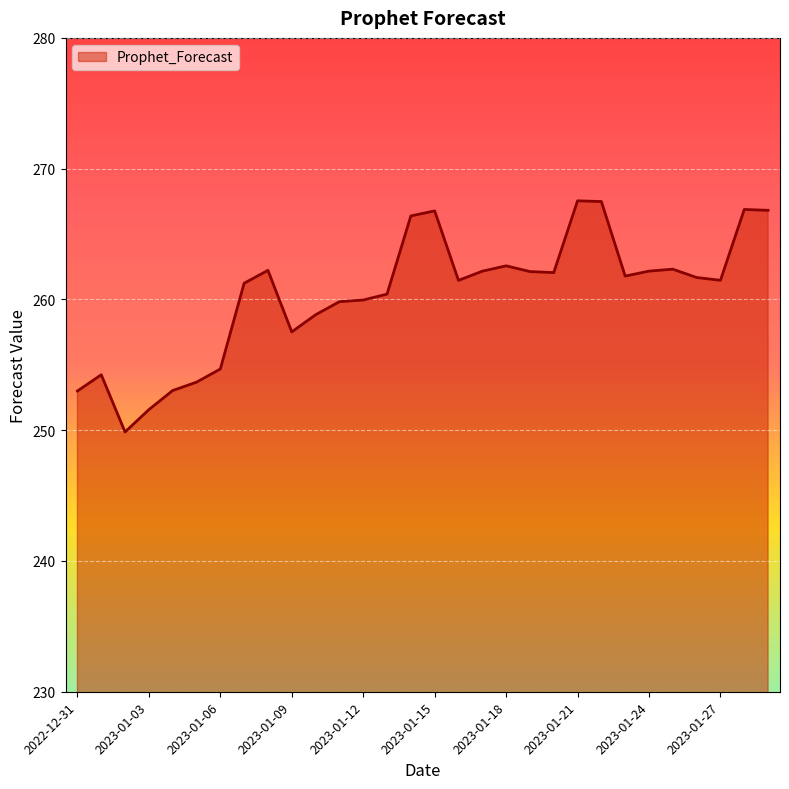

What is the maximum value shown in the chart?

267.5